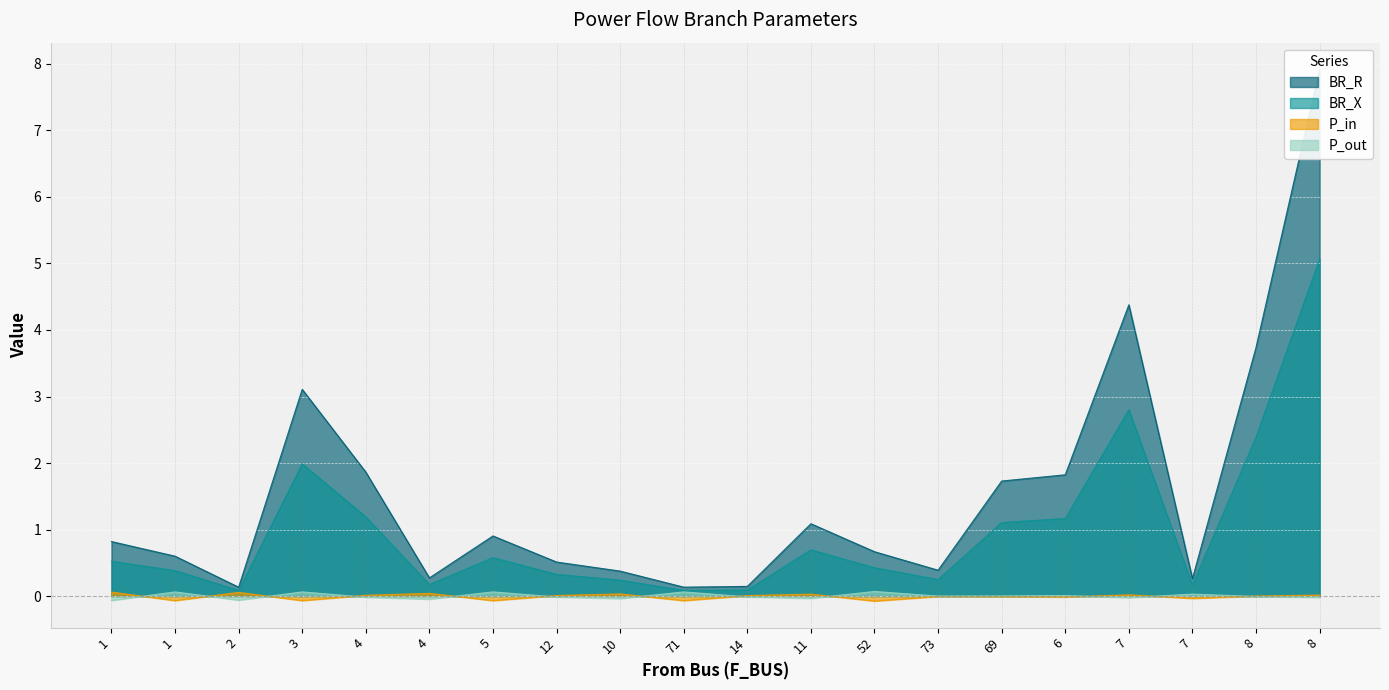

True or false: P_out has more than 1 points higher than both neighbors.

True